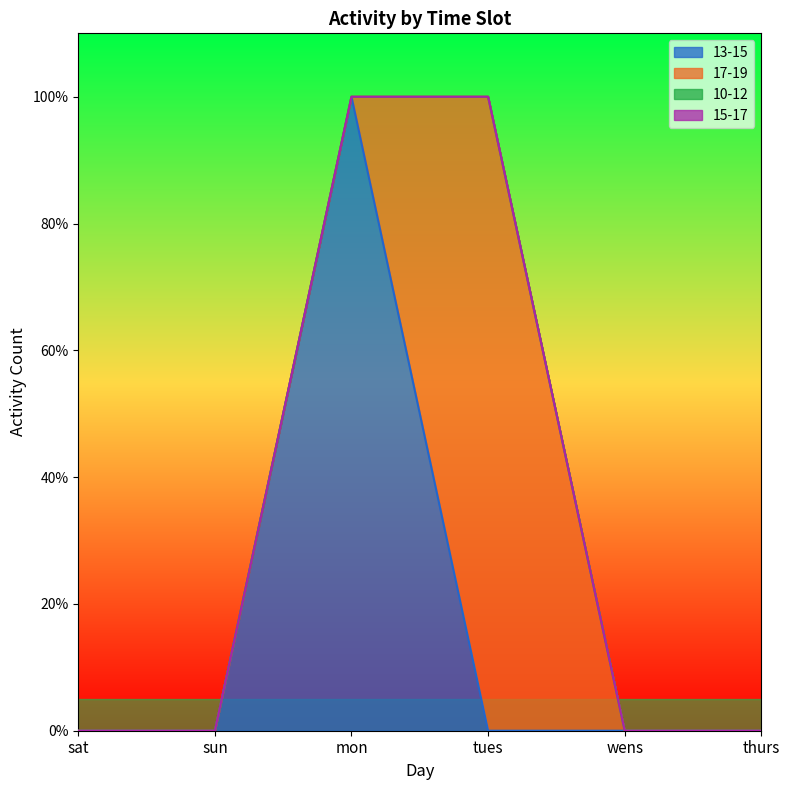

Rank the series by their maximum value, from lowest to highest.

10-12, 15-17, 13-15, 17-19